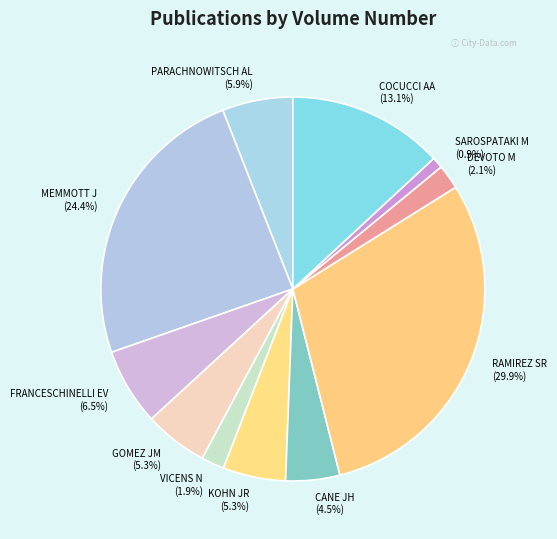

Between KOHN JR (5.3%) and MEMMOTT J (24.4%), which is larger?

MEMMOTT J (24.4%)